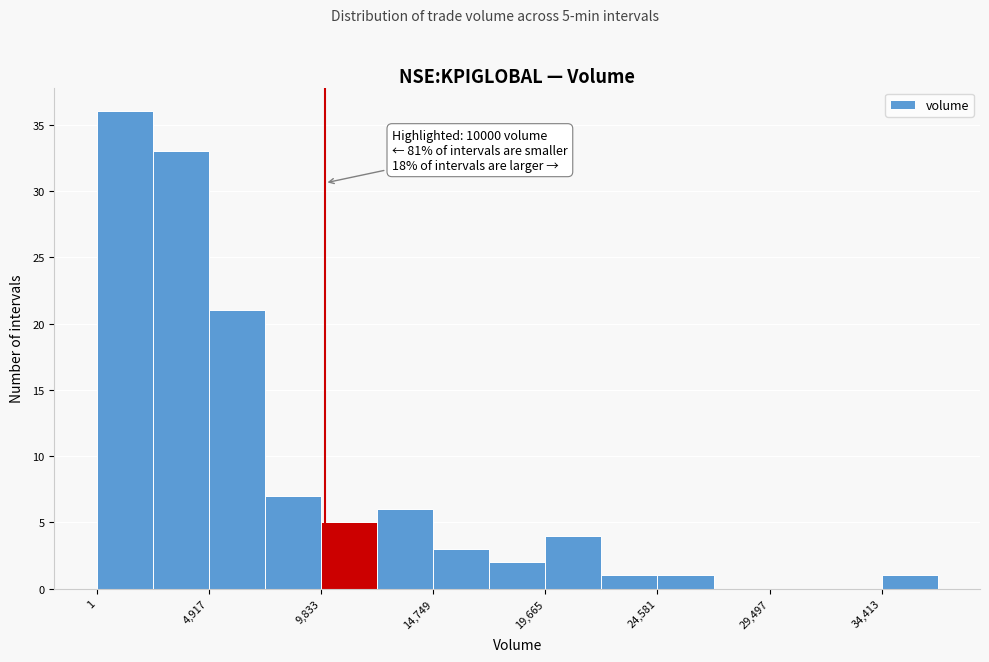

Over which range of the x-axis is the bar tallest?

0 to 2500